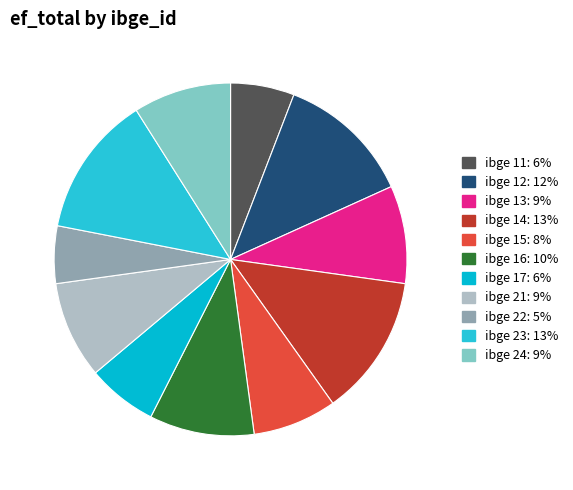

Which slice is the smallest?

ibge 22: 5%